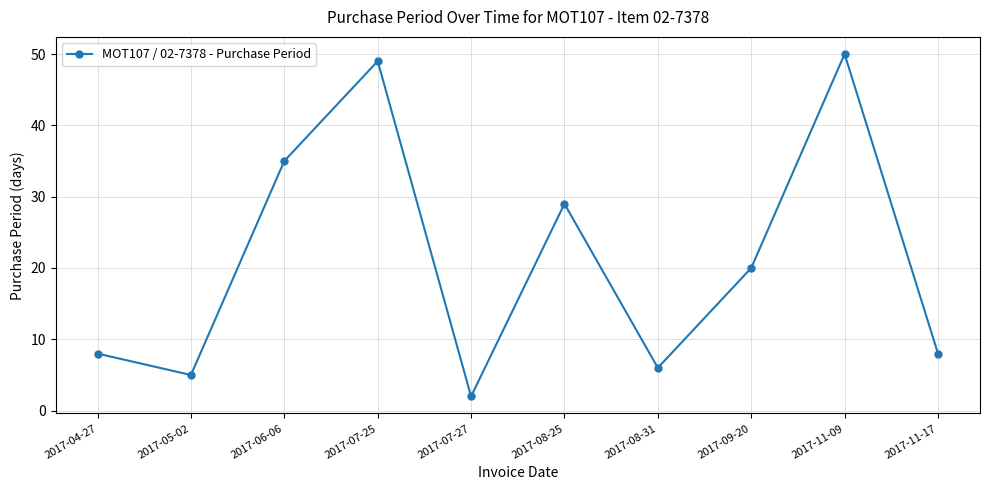

Where does the data first go above 20?

2017-06-06